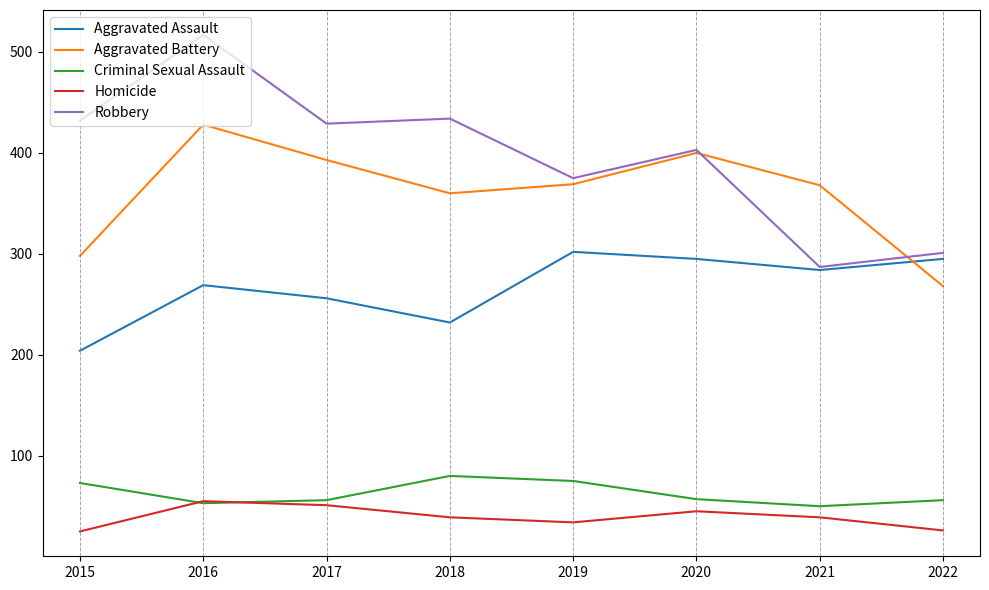

What is the sum of all Aggravated Assault values?

2137